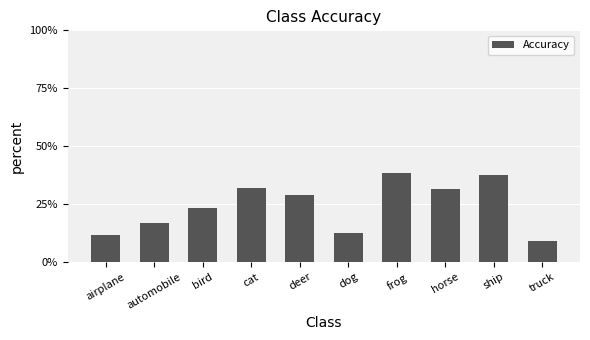

True or false: the data shows 47.6 at cat.

False